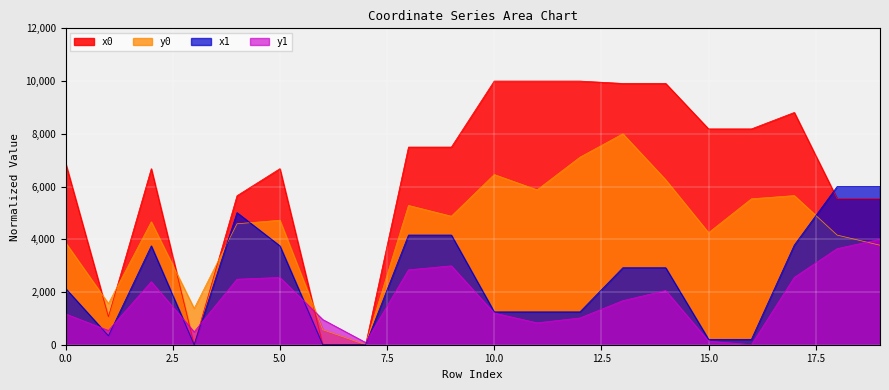

Count the number of categories in the chart.

20